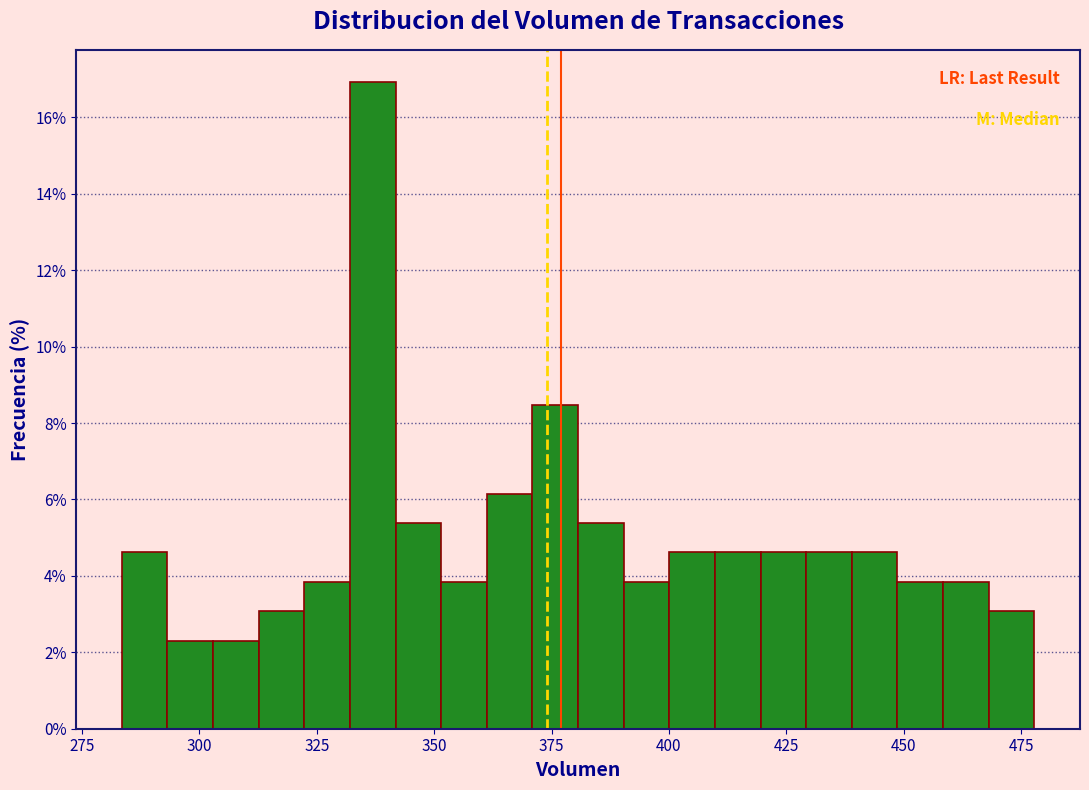

Read against the x-axis, roughly where is the centre of the tallest bar?

335